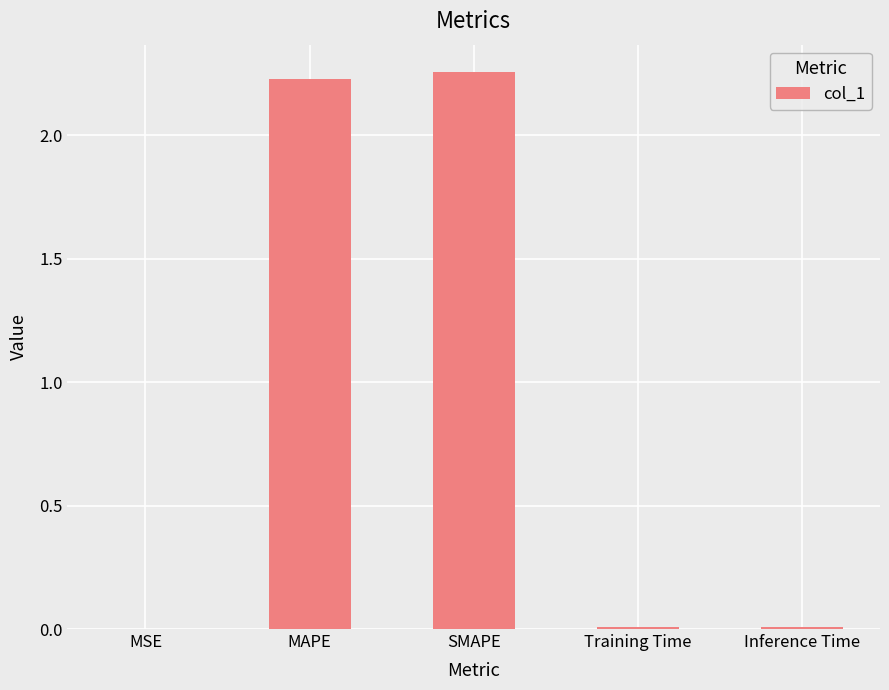

The chart shows a value of 3.0 at SMAPE. True or false?

False